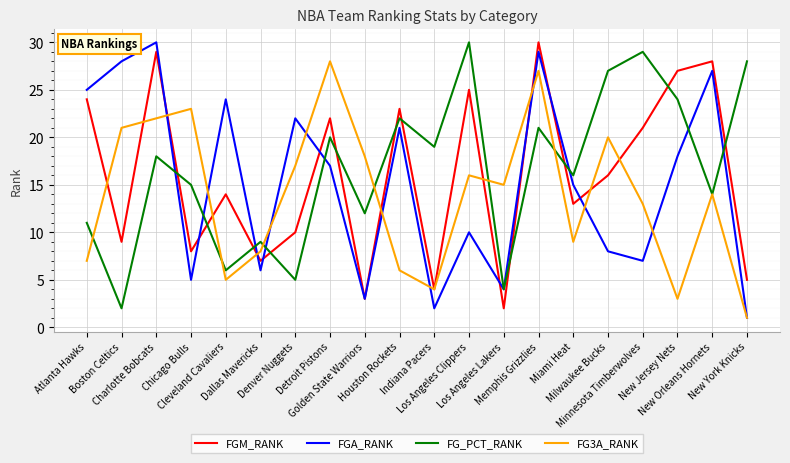

What is the maximum value shown in the chart?

30